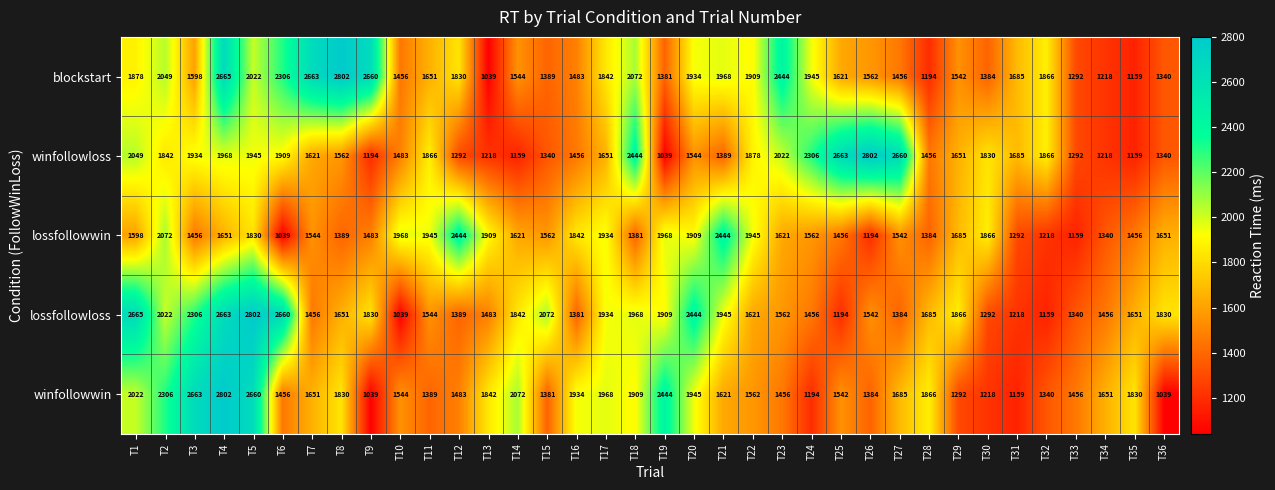

The winfollowwin series shows 1456 at T6. True or false?

True